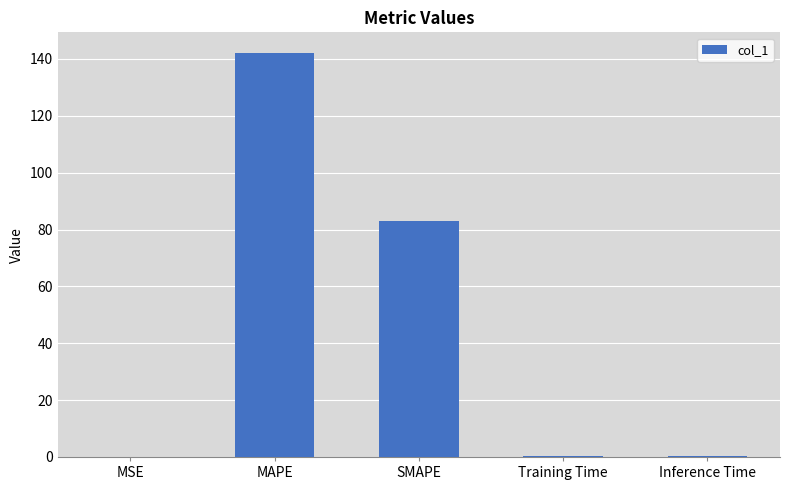

Does the chart contain stacked bars?

No